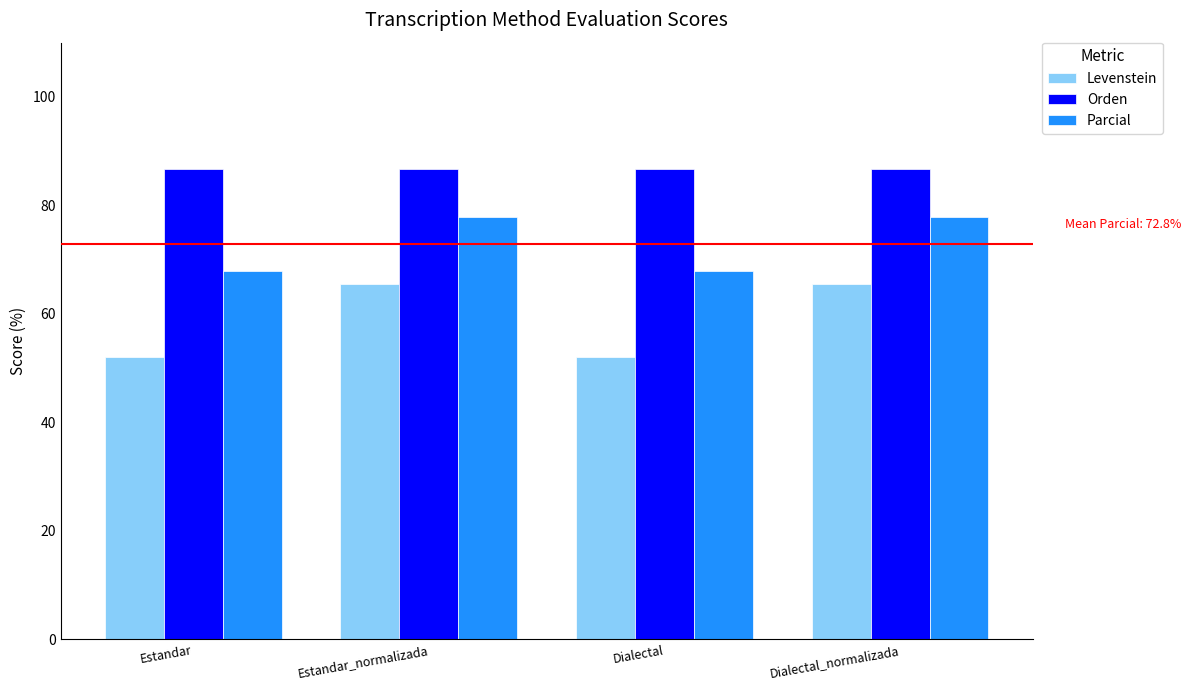

Rank the series by their average value, from highest to lowest.

Orden, Parcial, Levenstein